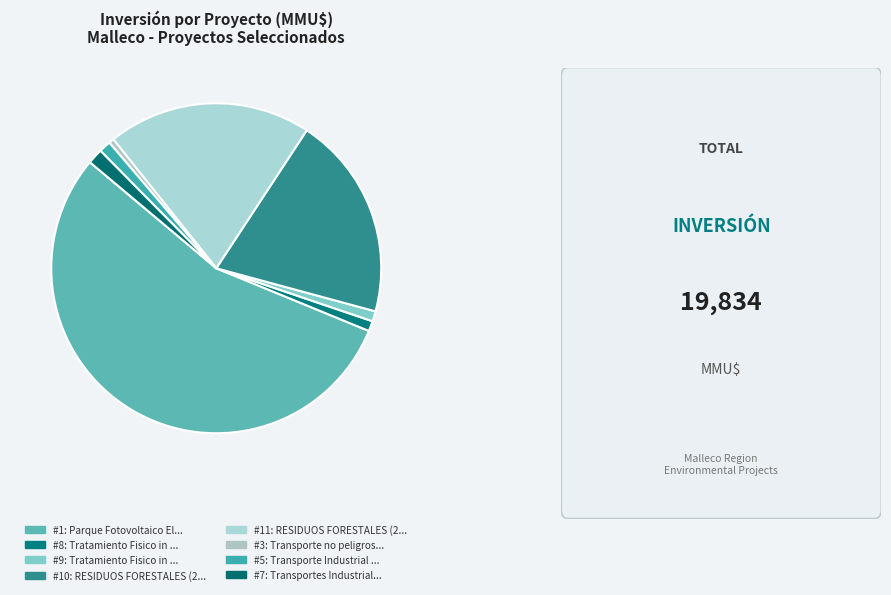

Count the number of slices in the pie.

8